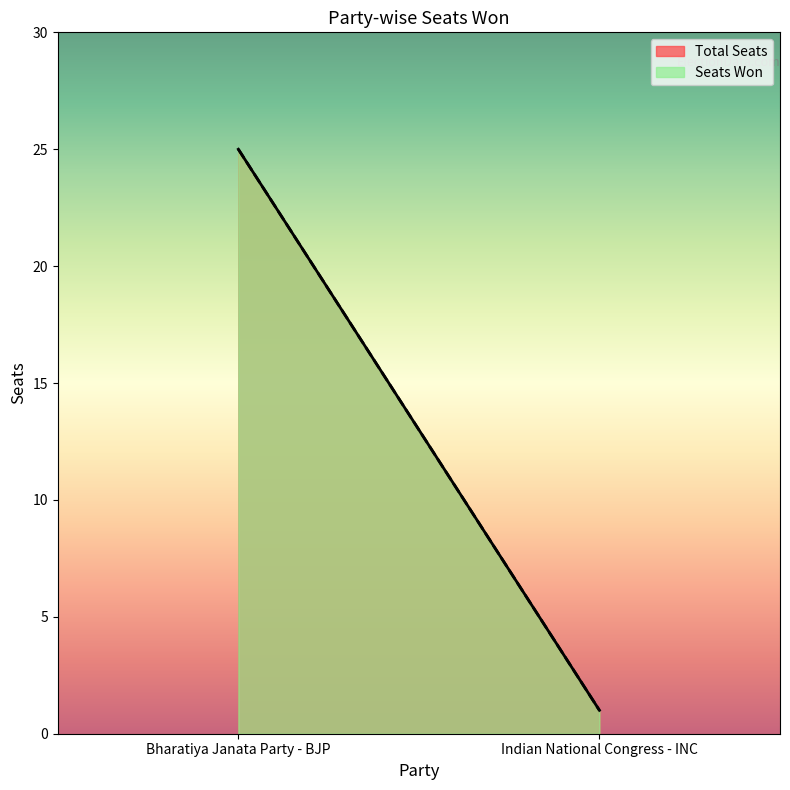

Reading left to right, what are all the values shown in this chart?

Total Seats: Bharatiya Janata Party - BJP=25	Indian National Congress - INC=1
Seats Won: Bharatiya Janata Party - BJP=25	Indian National Congress - INC=1